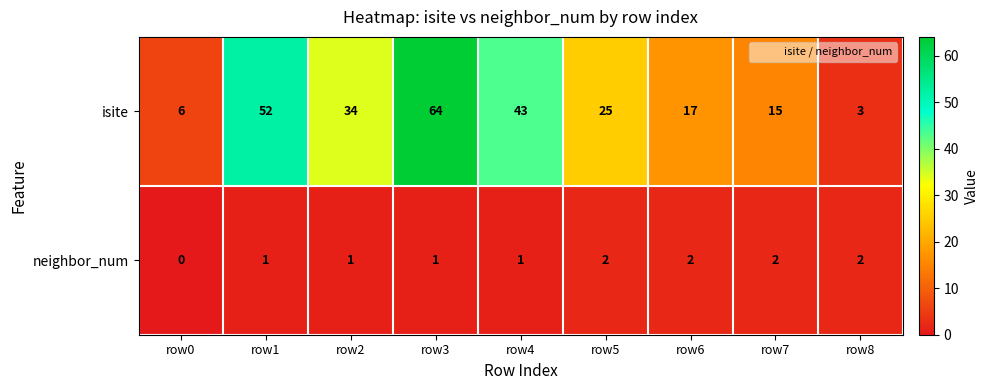

Which category has the lowest value in the neighbor_num series?

row0